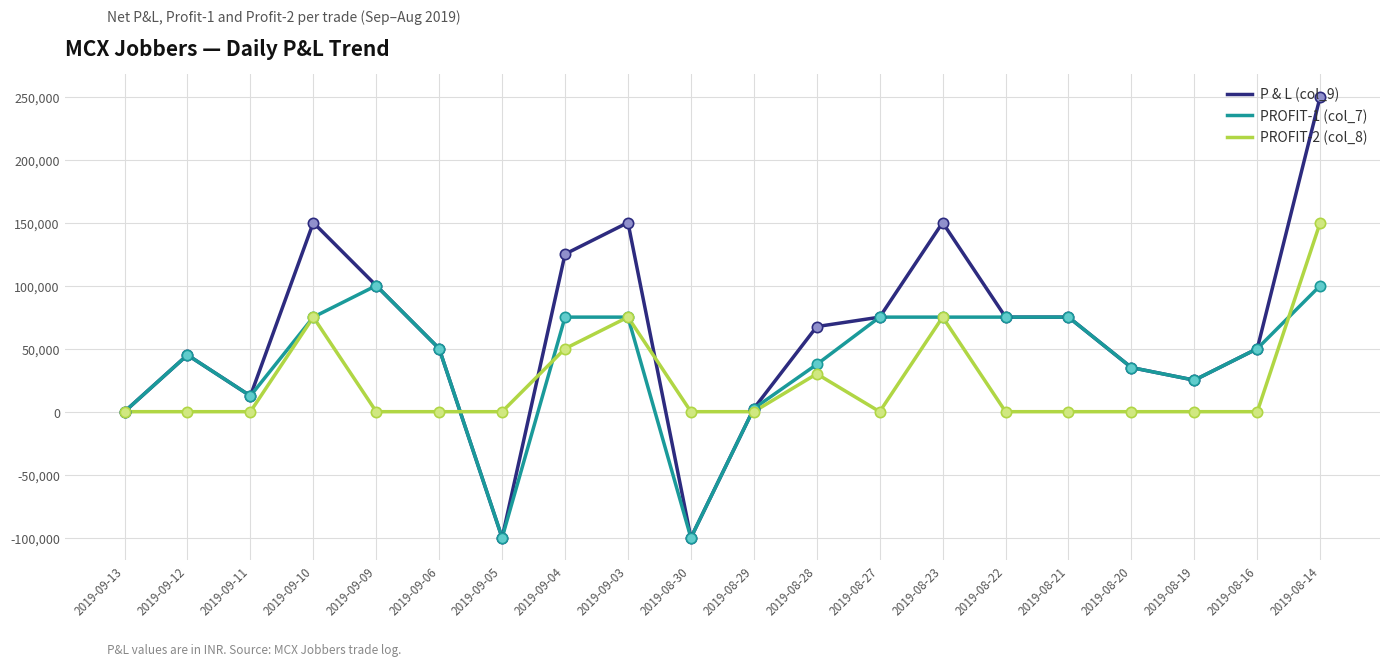

Is the value of PROFIT-2 (col_8) at 2019-09-05 greater than the value of P & L (col_9) at 2019-08-28?

No